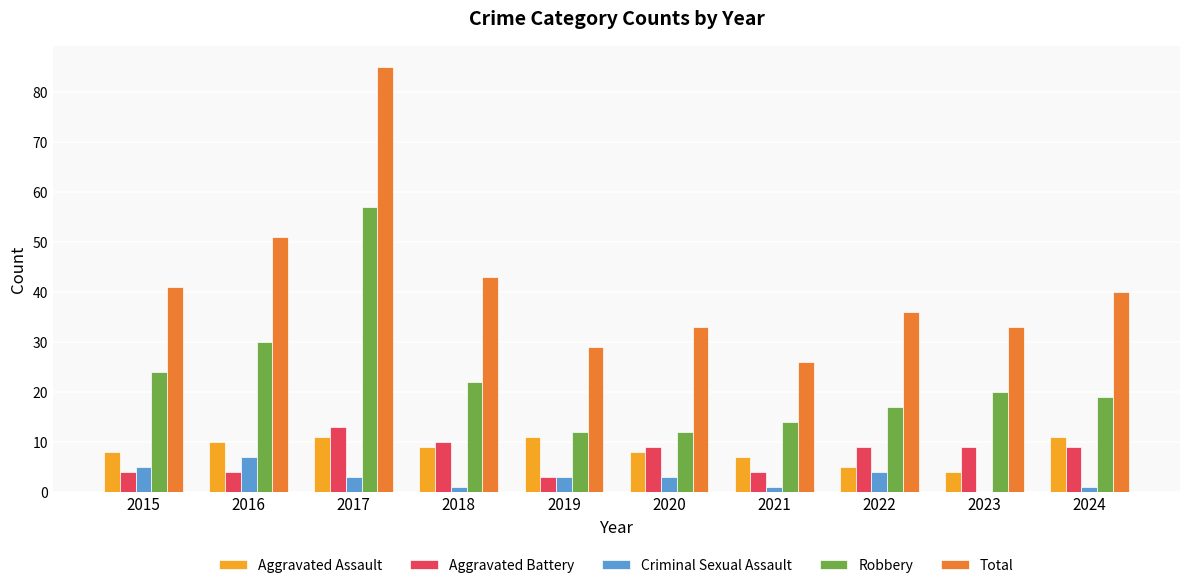

What is the maximum value shown in the chart?

85